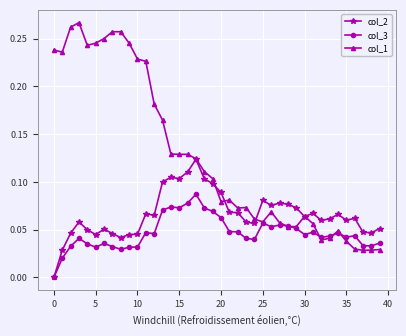

Which series has the widest spread of values?

col_1